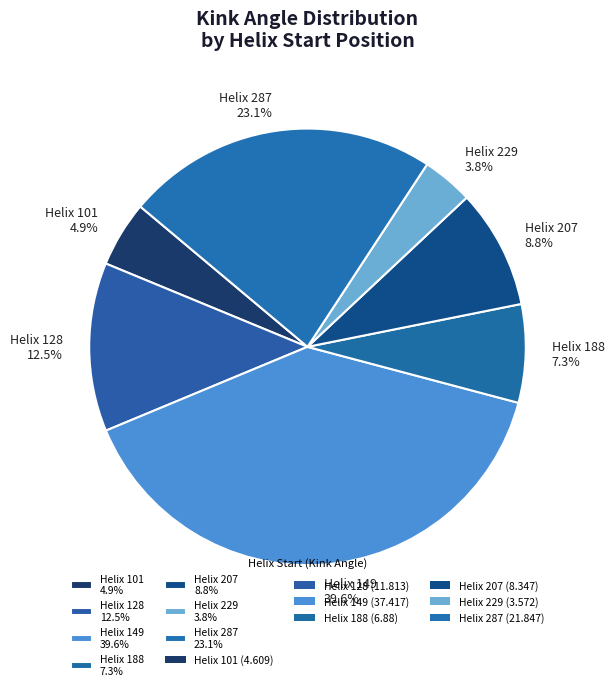

Which has a higher value, Helix 149 39.6% or Helix 101 4.9%?

Helix 149 39.6%